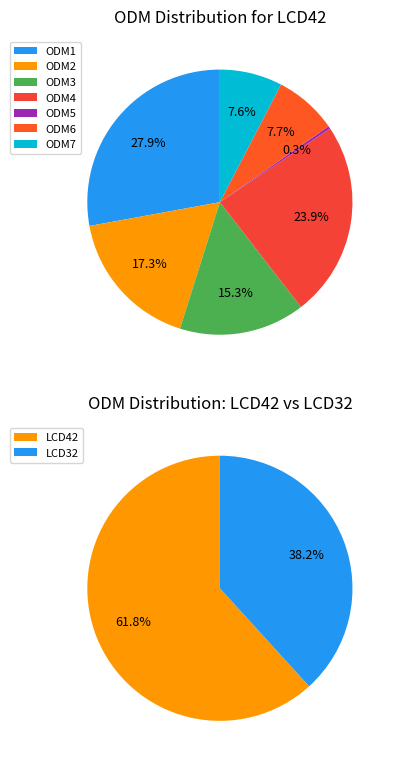

Combined, do ODM5 and ODM3 account for over 50%?

No